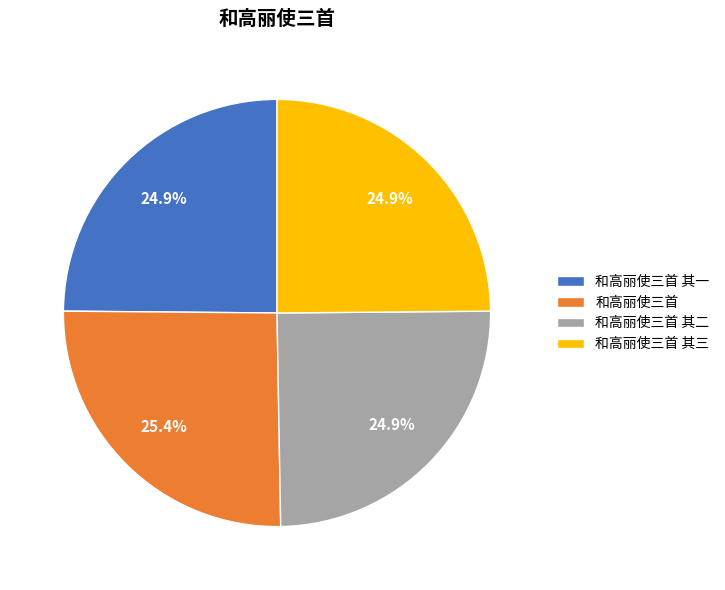

Which slice is the largest?

和高丽使三首